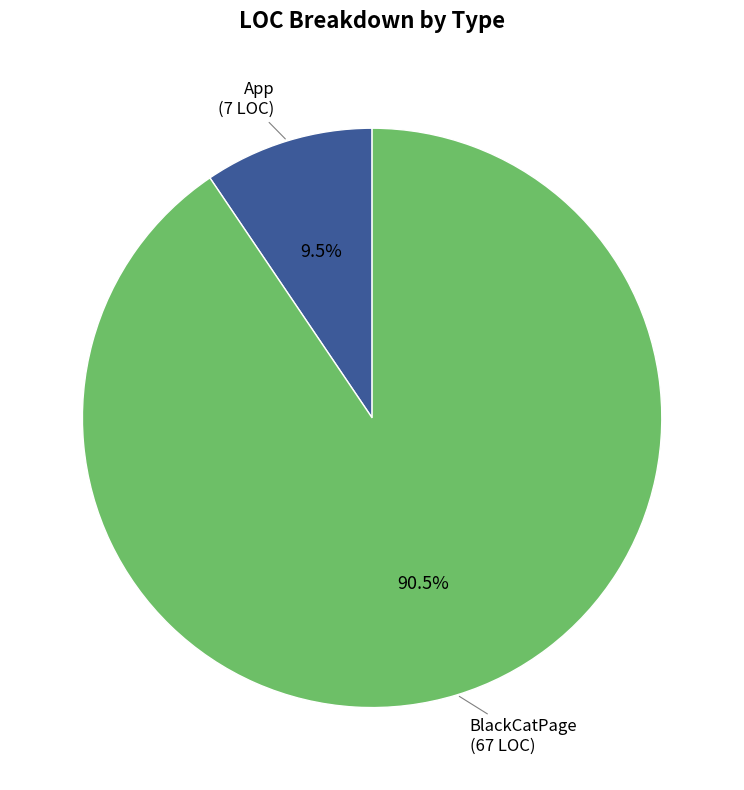

True or false: App accounts for 24% of the total.

False